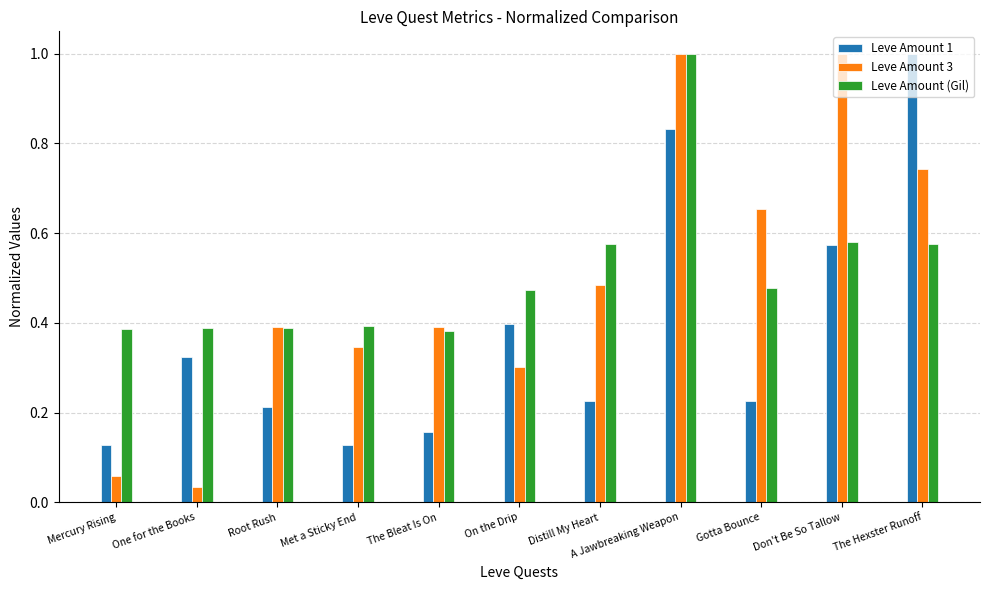

What is the difference between the maximum and minimum values in the Leve Amount 3 series?

1.0